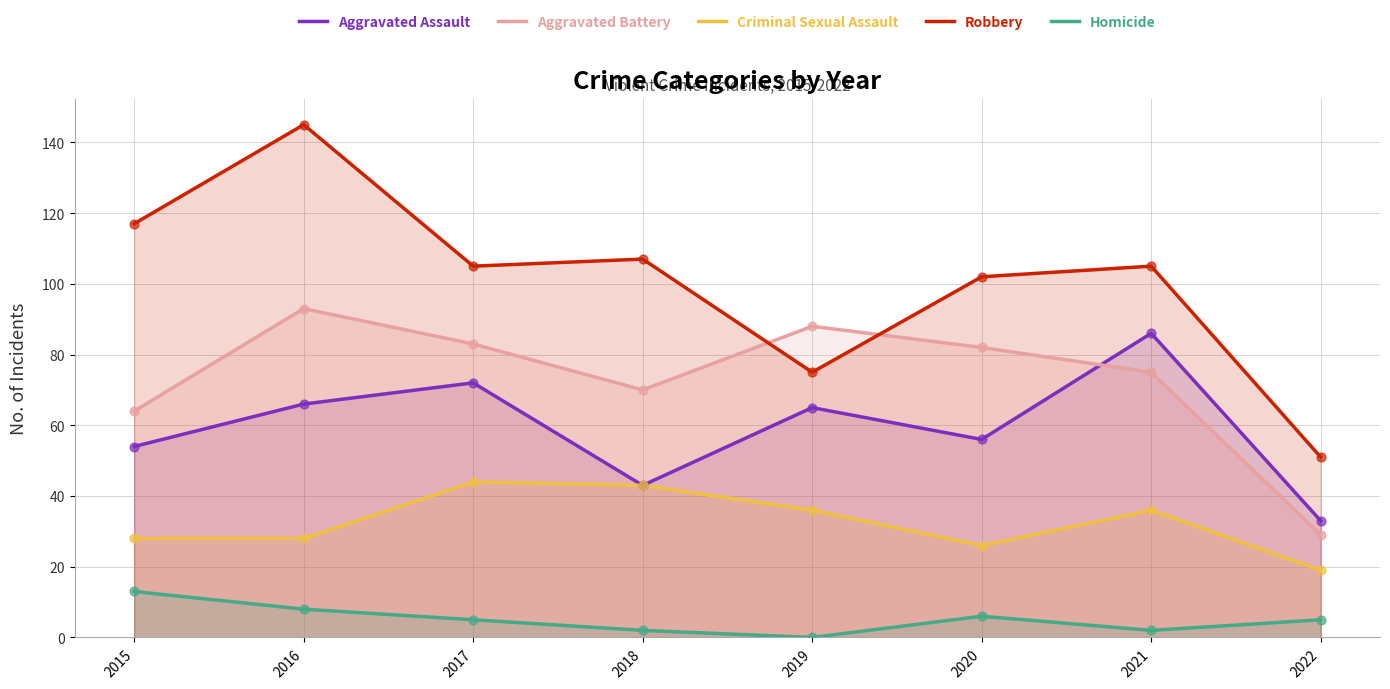

What are all the series names shown in the legend?

Aggravated Assault, Aggravated Battery, Criminal Sexual Assault, Robbery, Homicide